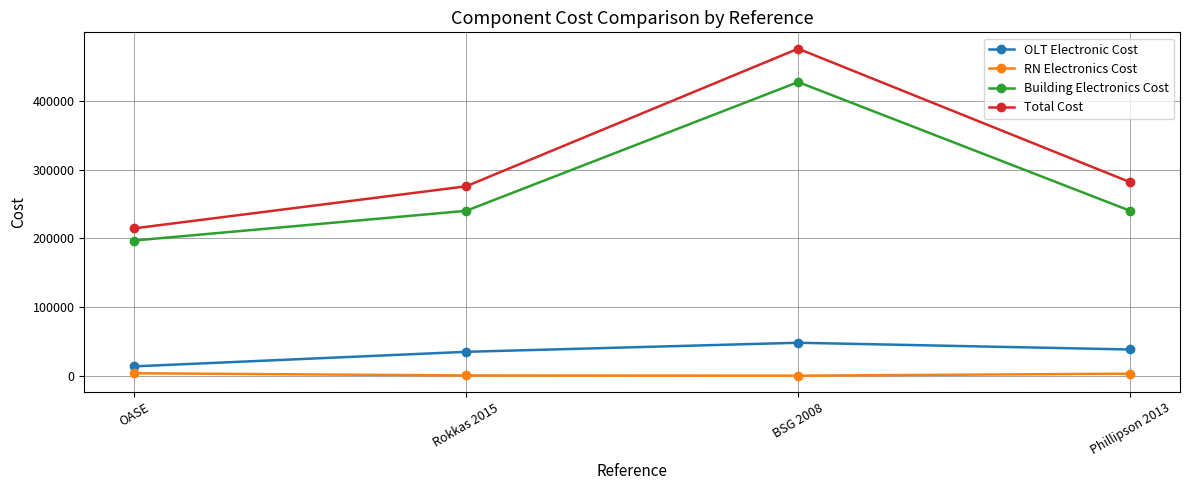

True or false: Building Electronics Cost and RN Electronics Cost cross at least once.

False